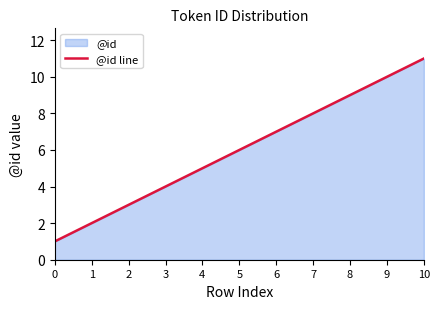

What is the change in value from 2 to 6?

+4